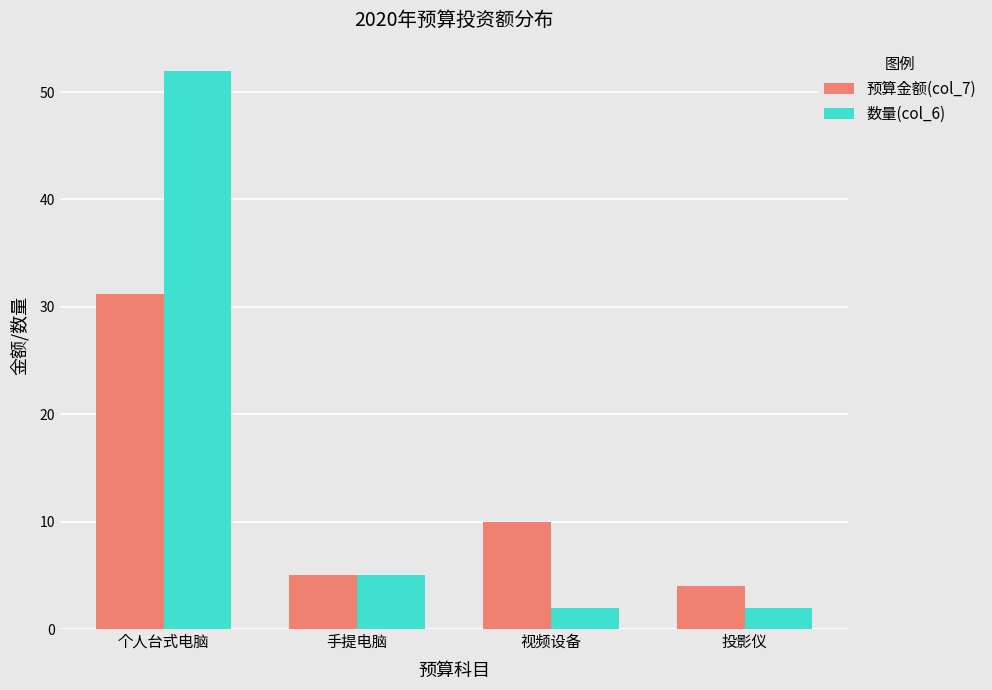

Is it true that 数量(col_6) equals 2.0 at 视频设备?

True